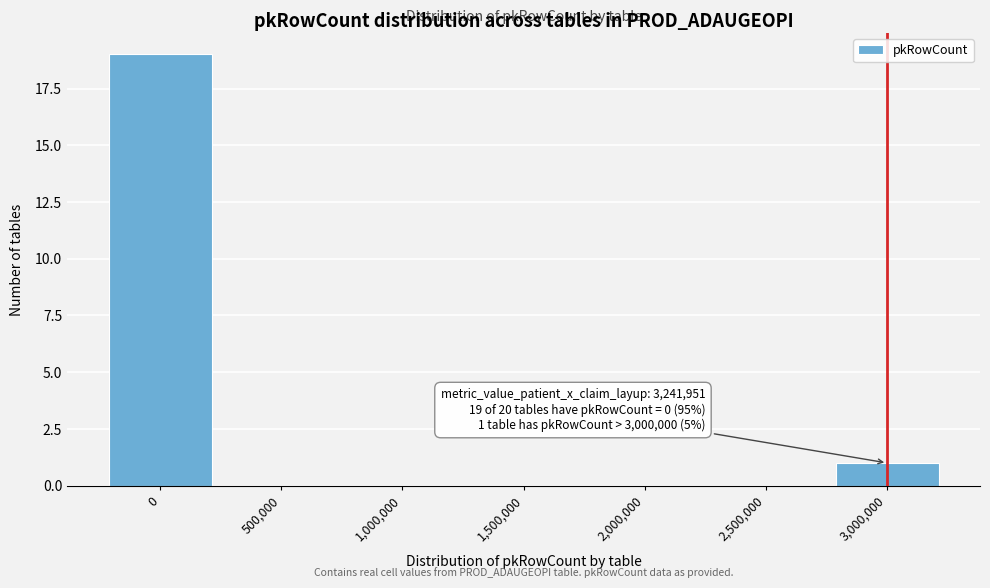

Reading left to right, extract all data points from this chart.

0=19	500,000=0	1,000,000=0	1,500,000=0	2,000,000=0	2,500,000=0	3,000,000=1